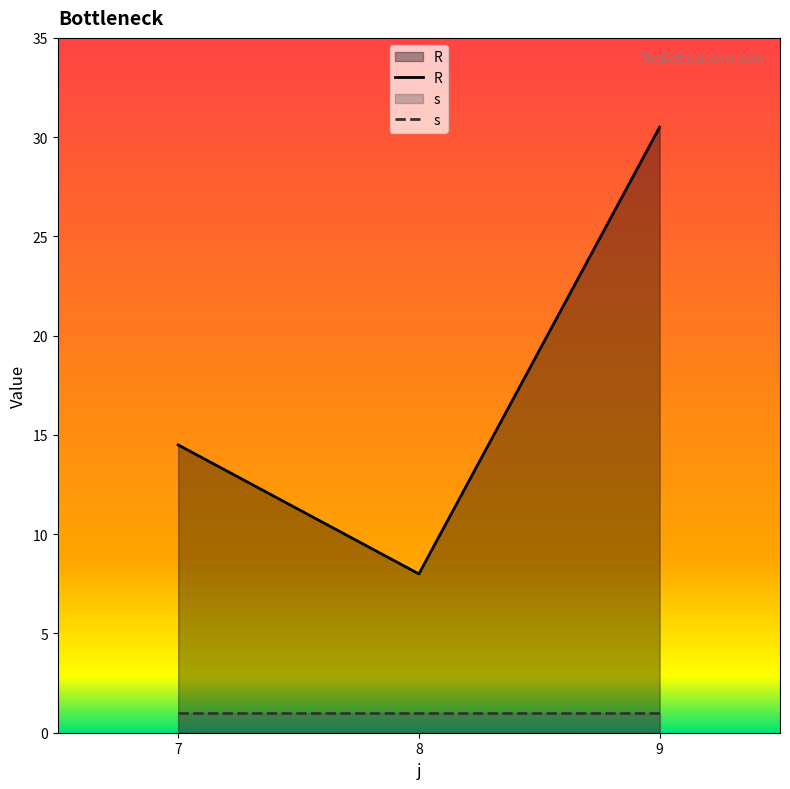

Rank the categories by value from highest to lowest.

9, 7, 8